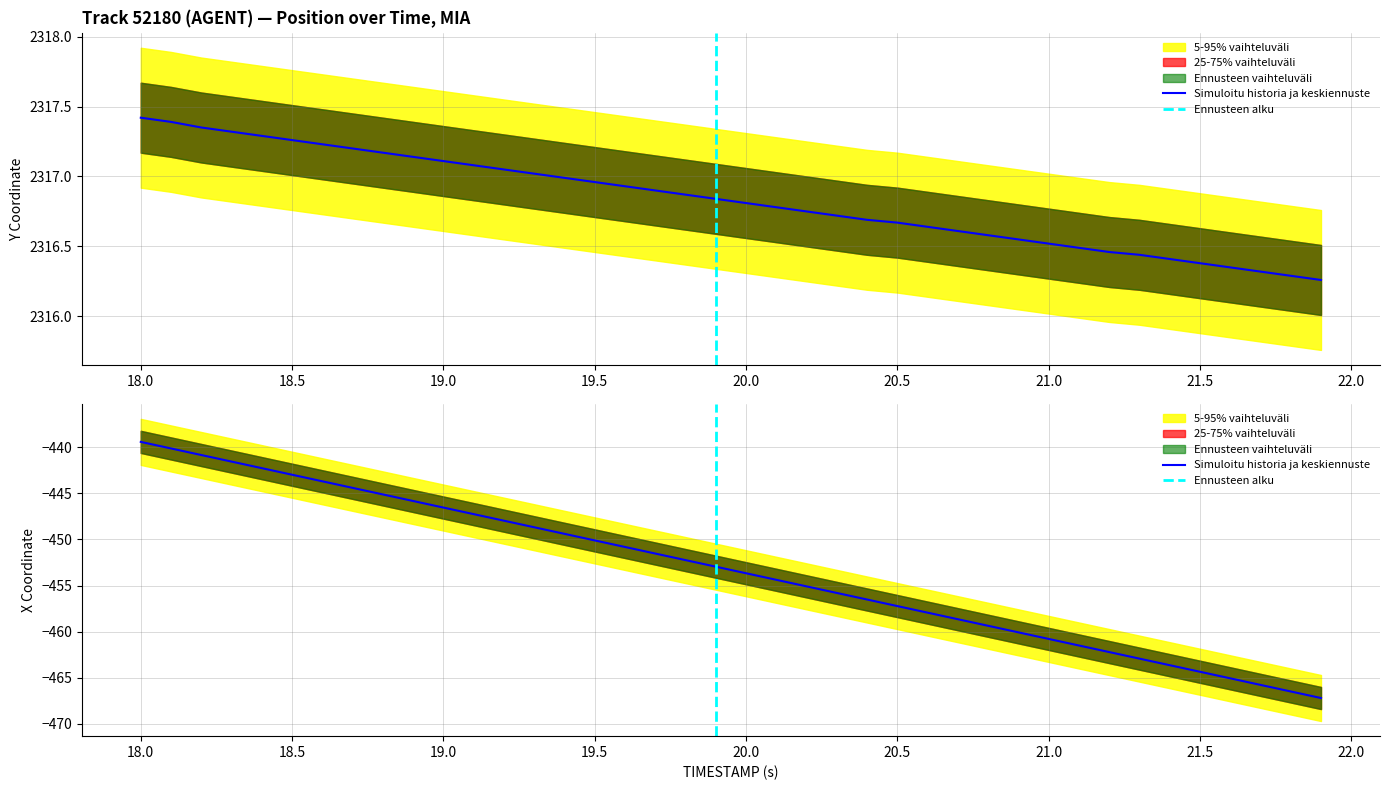

What is the greatest value displayed?

2317.4